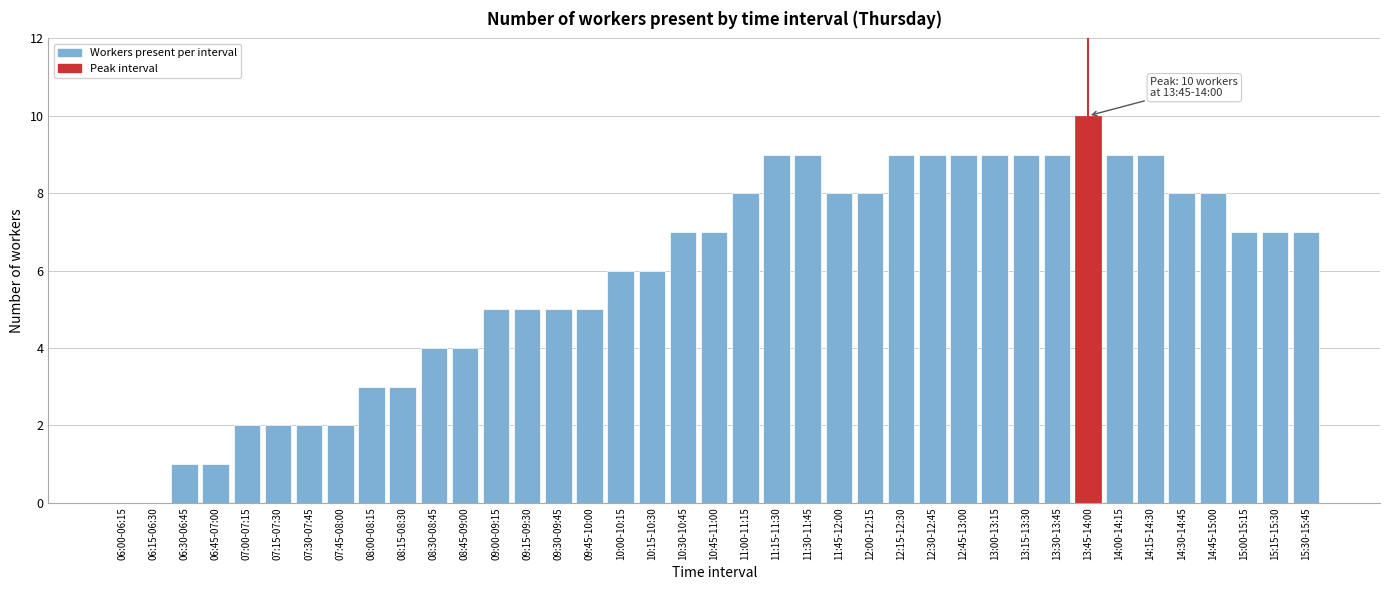

The chart shows a value of 9 at 13:30-13:45. True or false?

True